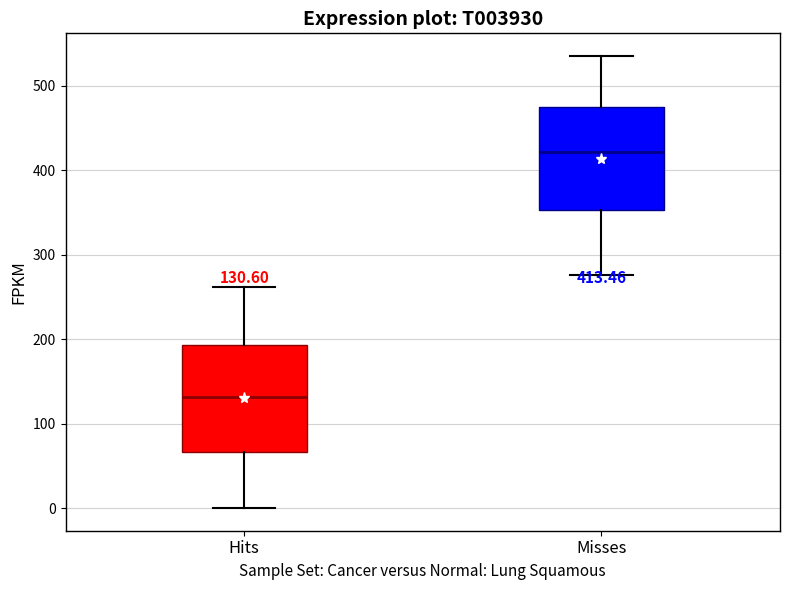

Which box's median line is the highest?

Misses